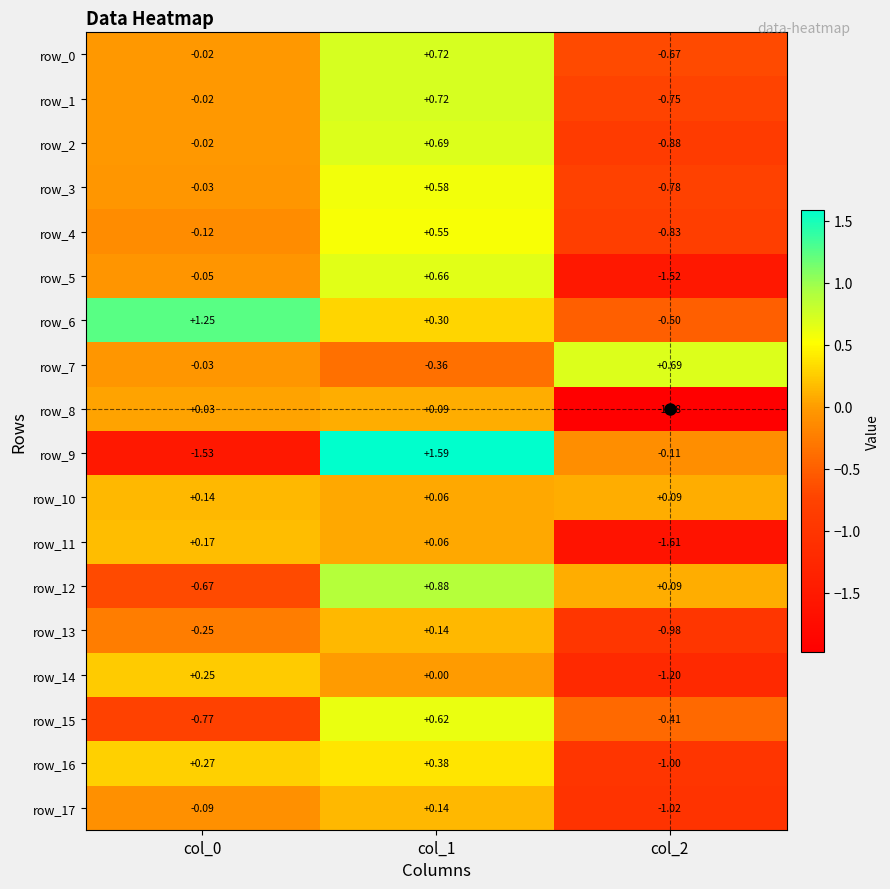

Is the value of row_11 at col_2 greater than the value of row_3 at col_2?

No